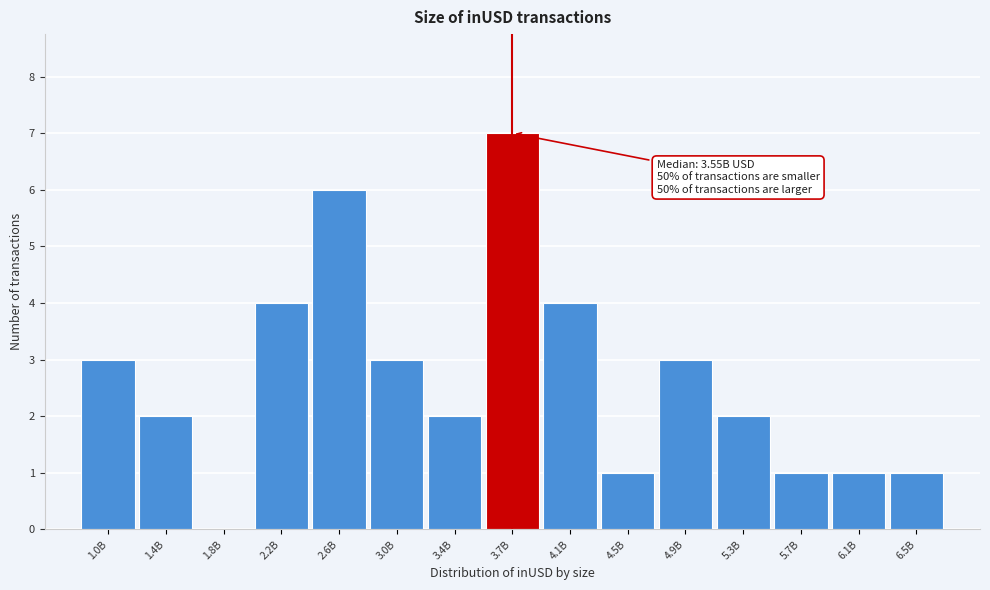

Reading left to right, list all the values displayed in this chart.

1.0B=3	1.4B=2	1.8B=0	2.2B=4	2.6B=6	3.0B=3	3.4B=2	3.7B=7	4.1B=4	4.5B=1	4.9B=3	5.3B=2	5.7B=1	6.1B=1	6.5B=1